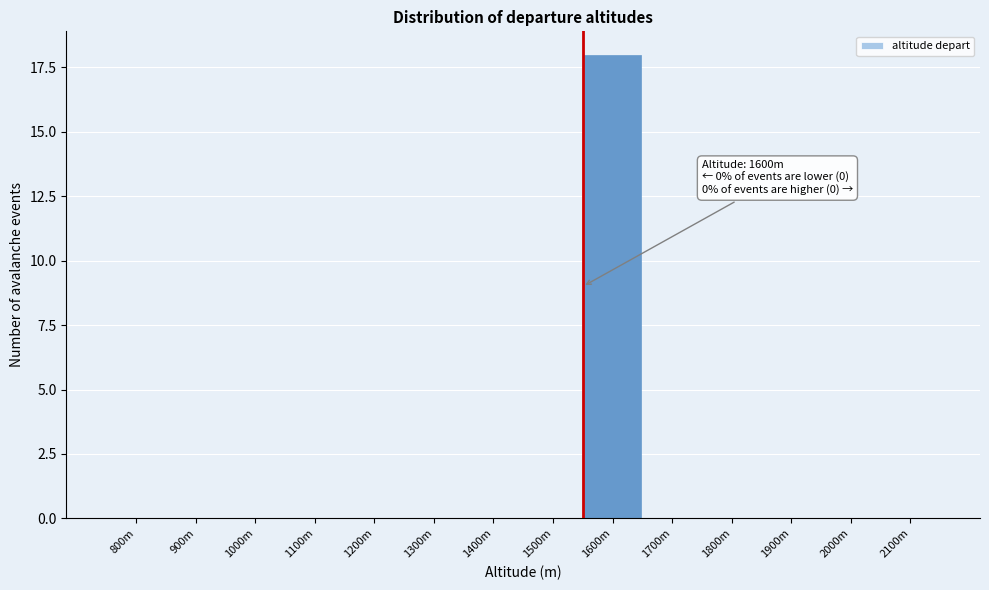

Reading left to right, extract all data points from this chart.

800m=0	900m=0	1000m=0	1100m=0	1200m=0	1300m=0	1400m=0	1500m=0	1600m=18	1700m=0	1800m=0	1900m=0	2000m=0	2100m=0